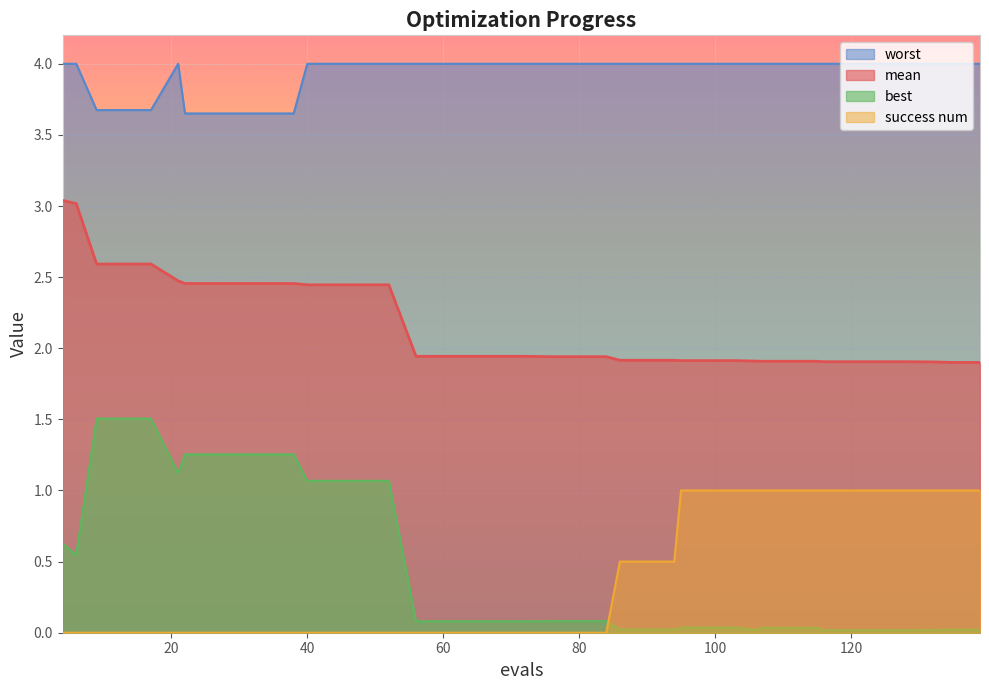

How many values in success num are above zero?

17